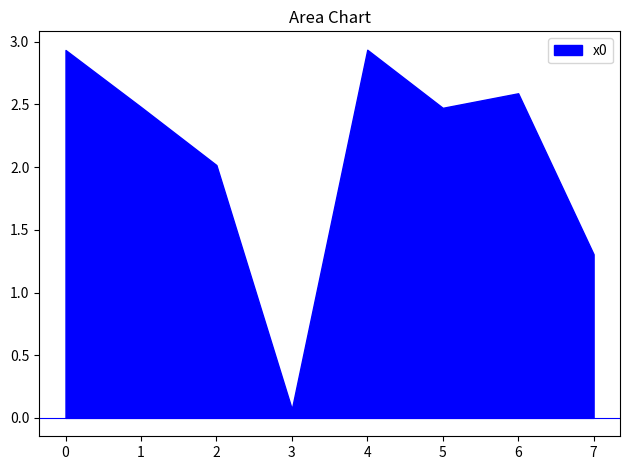

How many lines are shown in the chart?

1